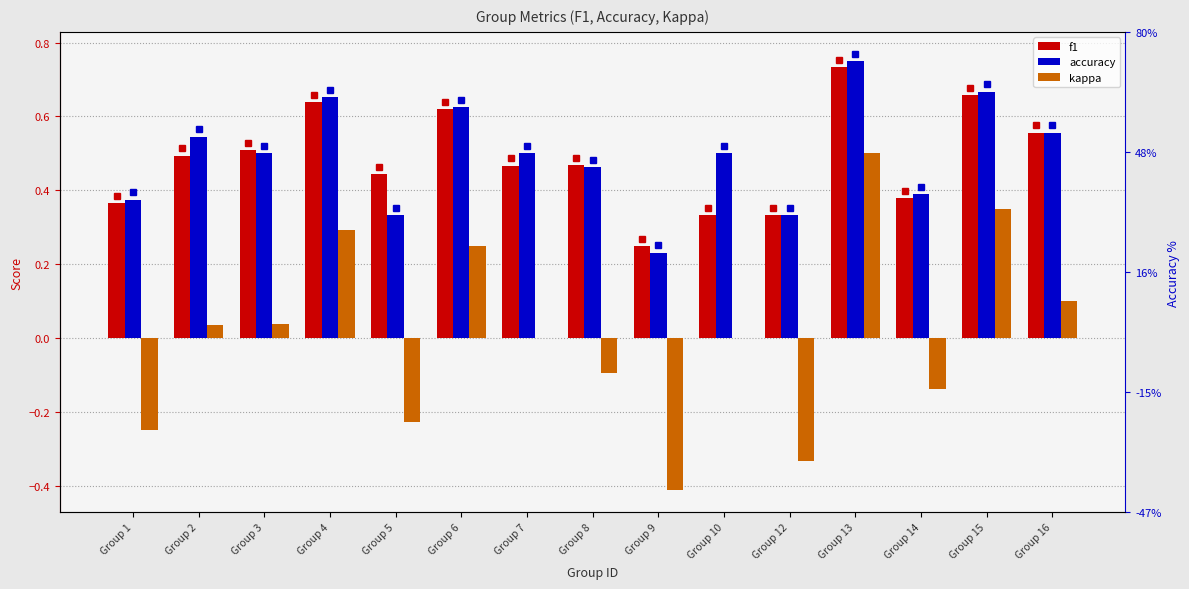

What are all the series names shown in the legend?

f1, accuracy, kappa